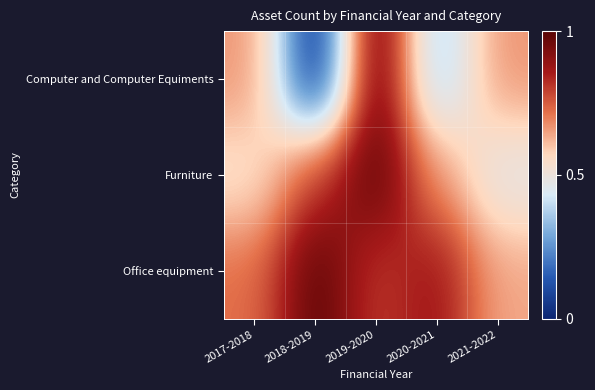

Reading left to right, transcribe all the data shown in this chart.

Computer and Computer Equiments: 2017-2018=0.7	2018-2019=0.0	2019-2020=1.0	2020-2021=0.3	2021-2022=0.7
Furniture: 2017-2018=0.5	2018-2019=0.8	2019-2020=1.0	2020-2021=0.7	2021-2022=0.5
Office equipment: 2017-2018=0.7	2018-2019=1.0	2019-2020=0.8	2020-2021=0.9	2021-2022=0.6